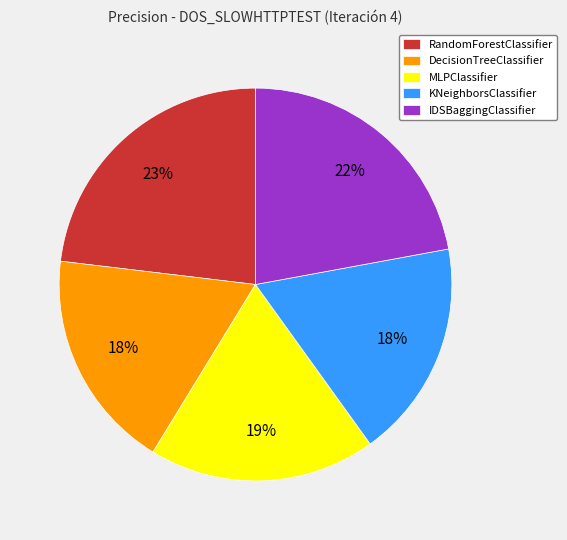

What percentage is the IDSBaggingClassifier slice, to the nearest percent?

22%